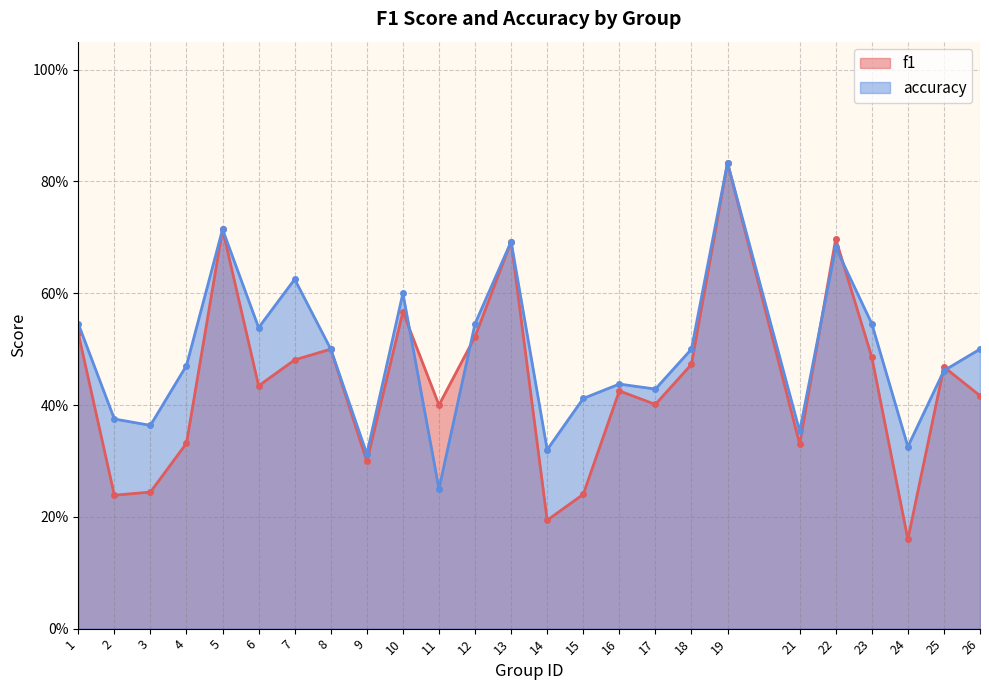

How many intersections are there between f1 and accuracy?

6